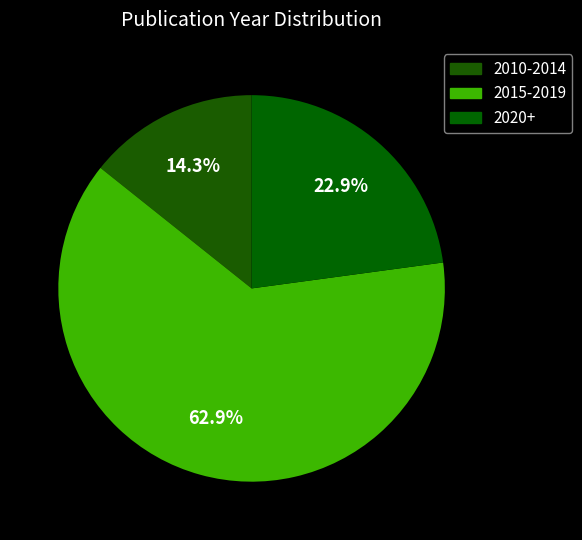

What portion of the pie excludes 2010-2014?

85.7%